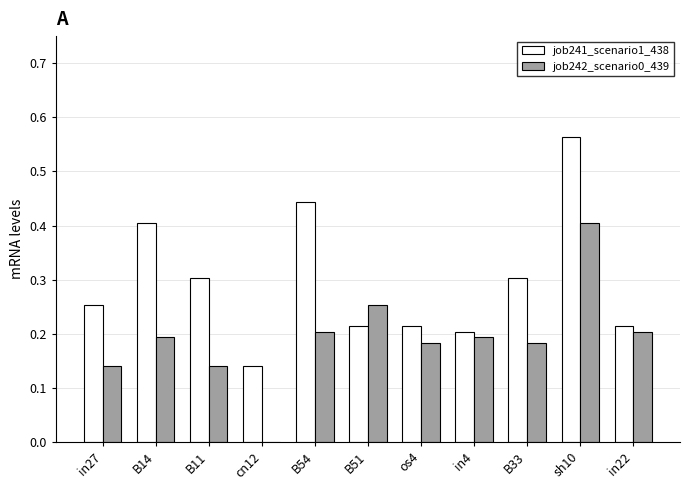

Where is job242_scenario0_439 nearest to the value 0?

cn12